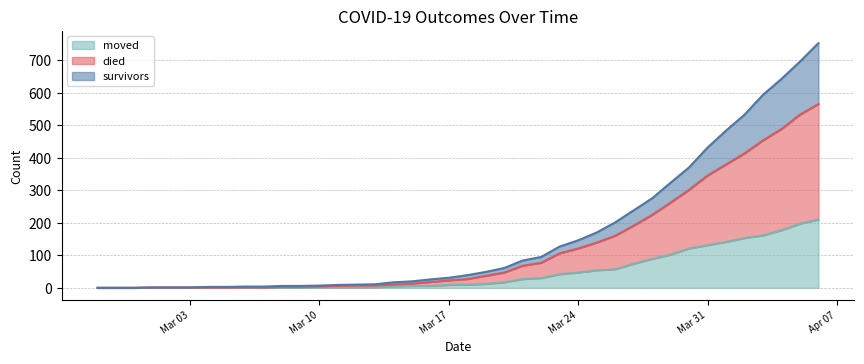

True or false: moved has more than 1 points higher than both neighbors.

False